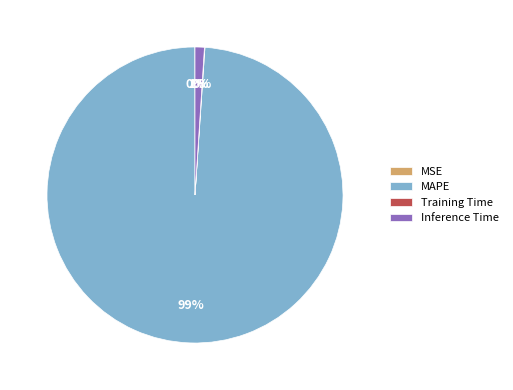

To the nearest percent, what is the difference between the largest and smallest slice percentages?

99%